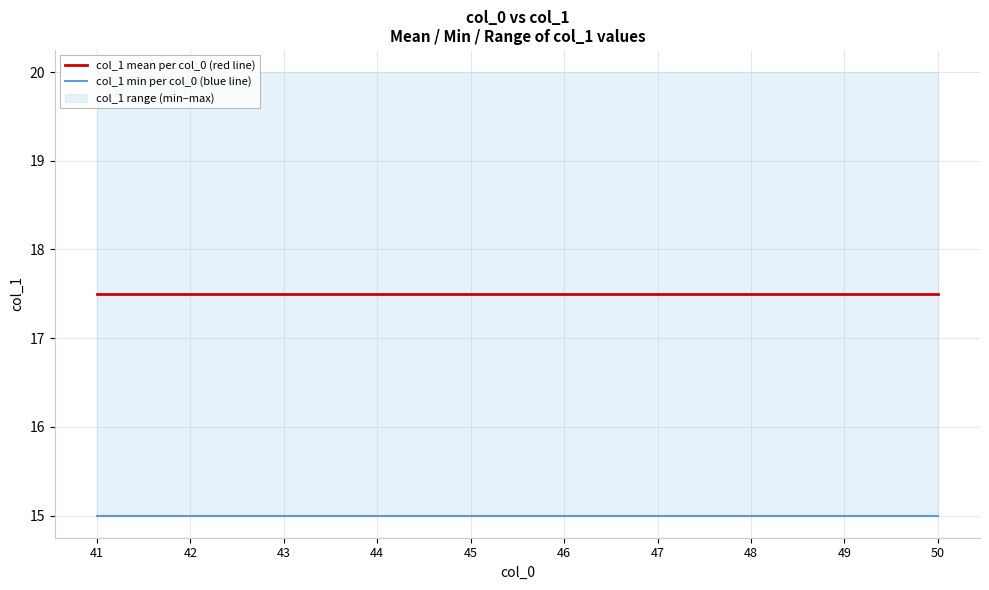

What is the sum of the col_1 mean per col_0 (red line) values at 42 and 48?

35.0